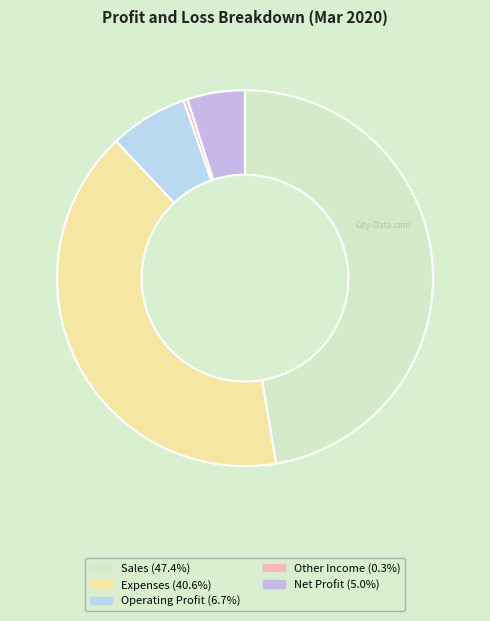

What portion of the pie excludes Sales?

52.6%